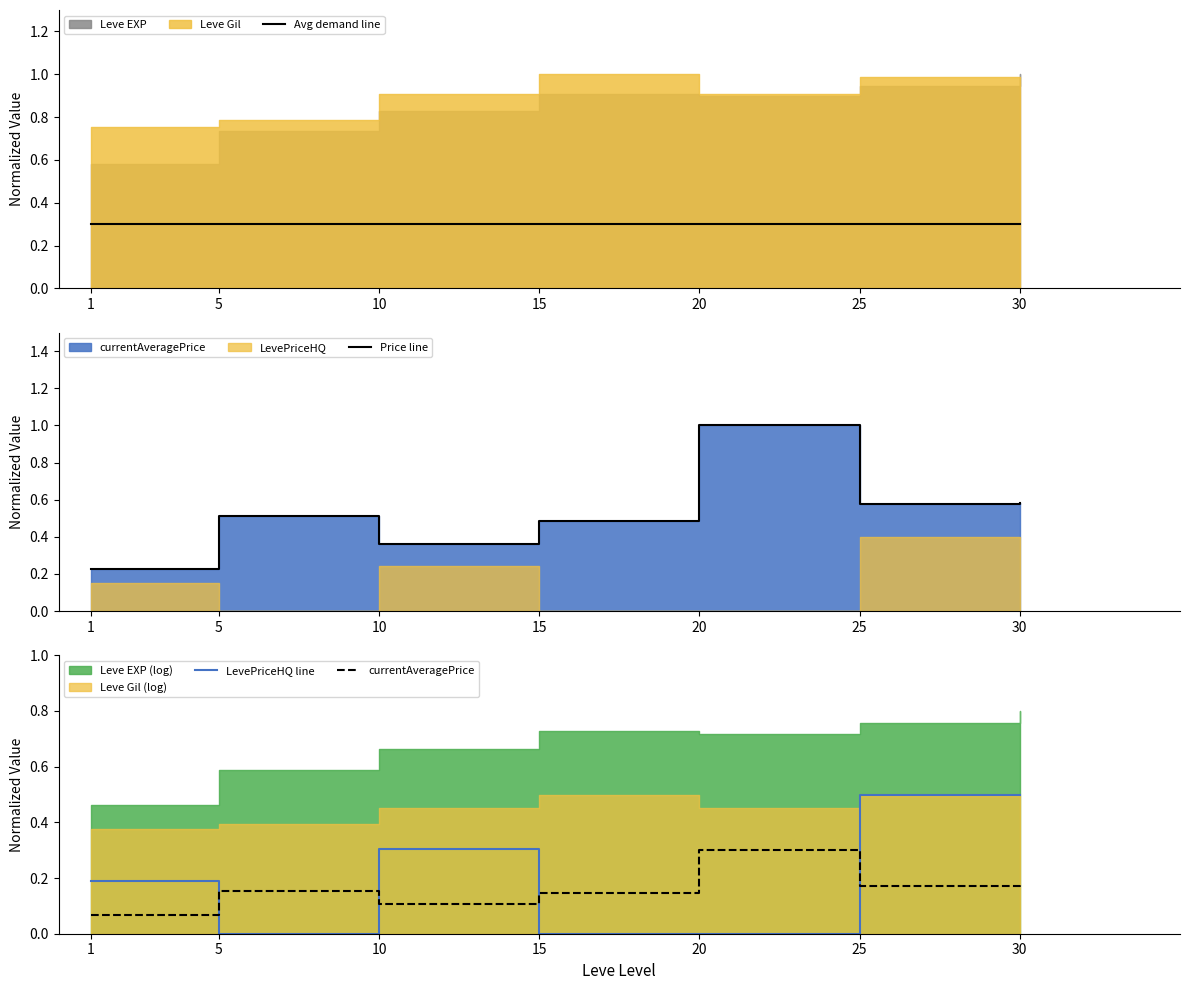

True or false: Avg demand line has more than 0 points higher than both neighbors.

False